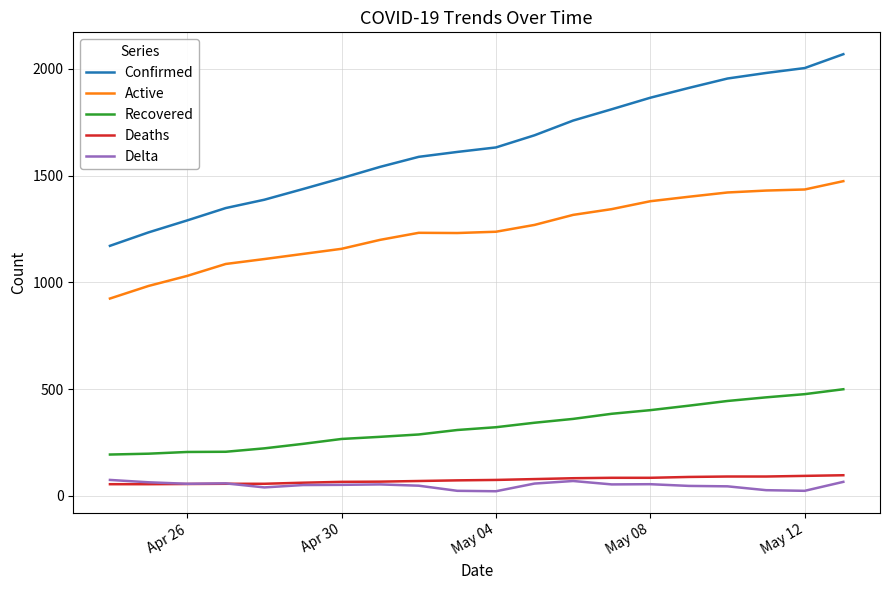

True or false: Deaths and Confirmed cross at least once.

False